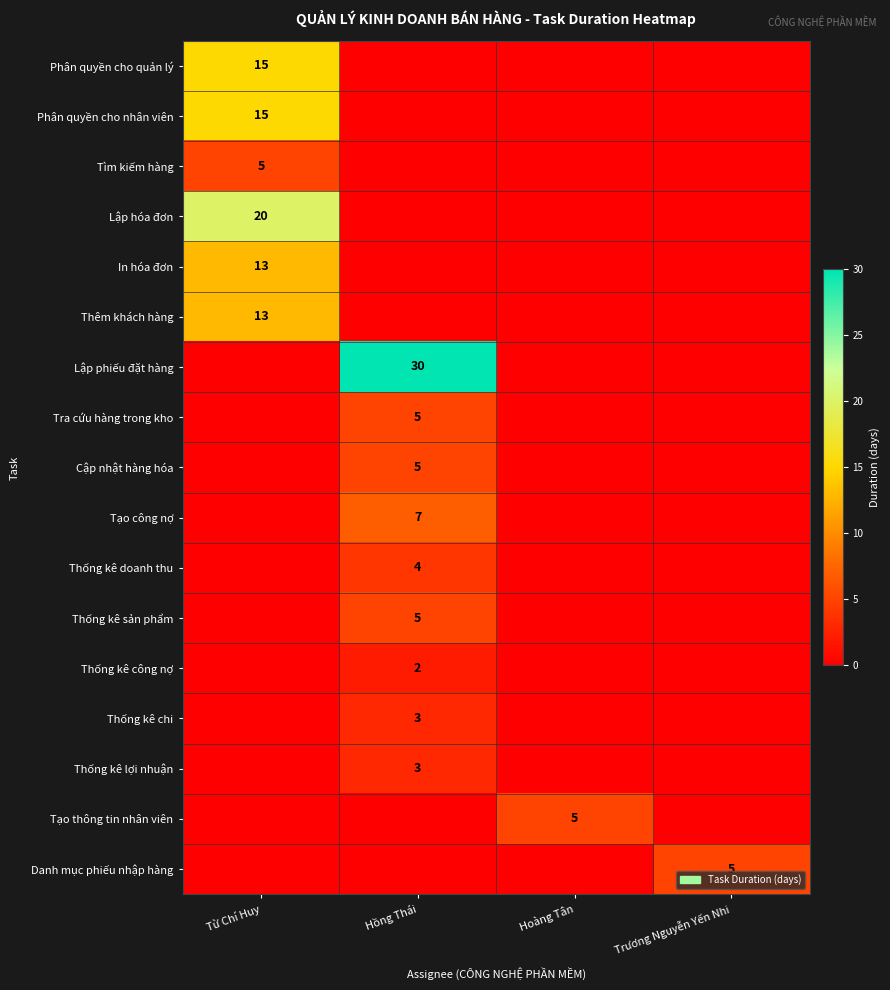

The value of Thêm khách hàng at Từ Chí Huy is 7. True or false?

False